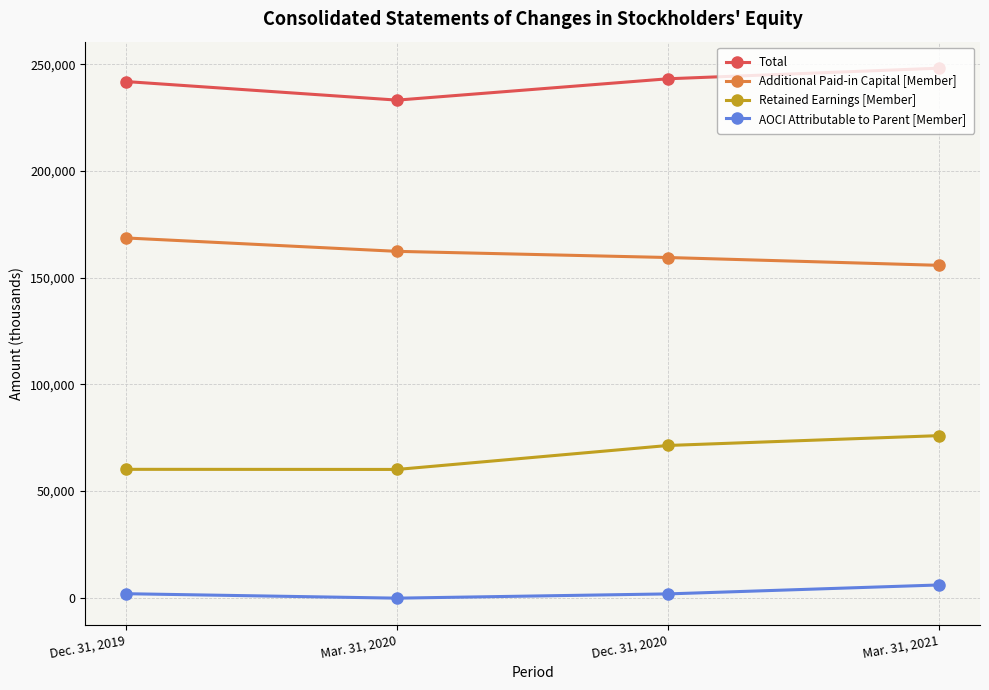

What is the approximate value of AOCI Attributable to Parent [Member] at Mar. 31, 2020?

-194